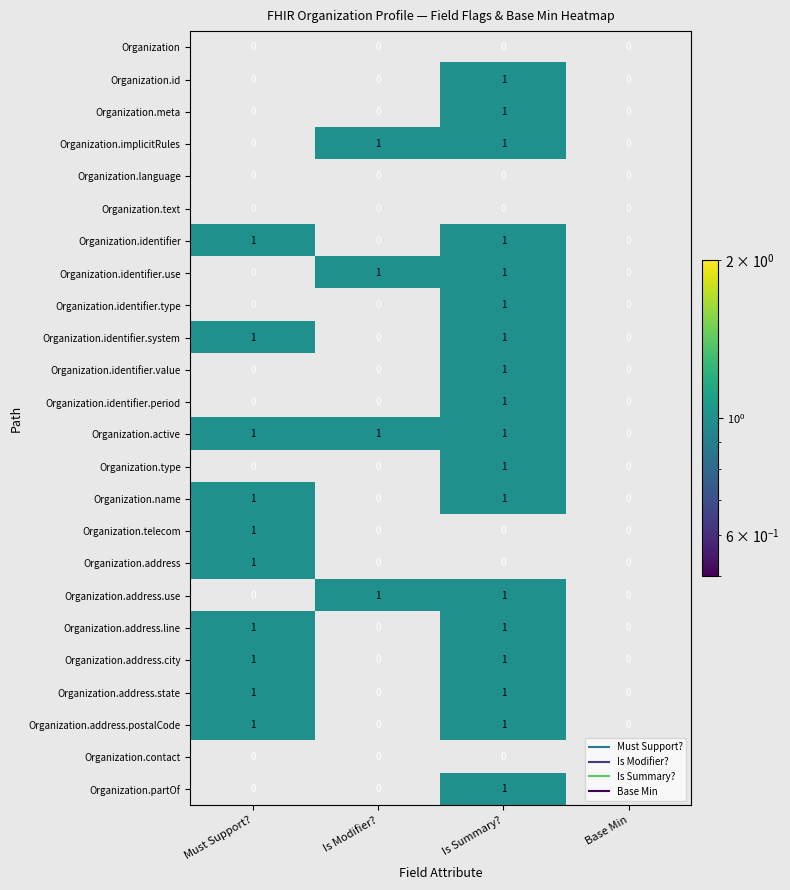

At which category is the sum across all series the highest?

Is Summary?